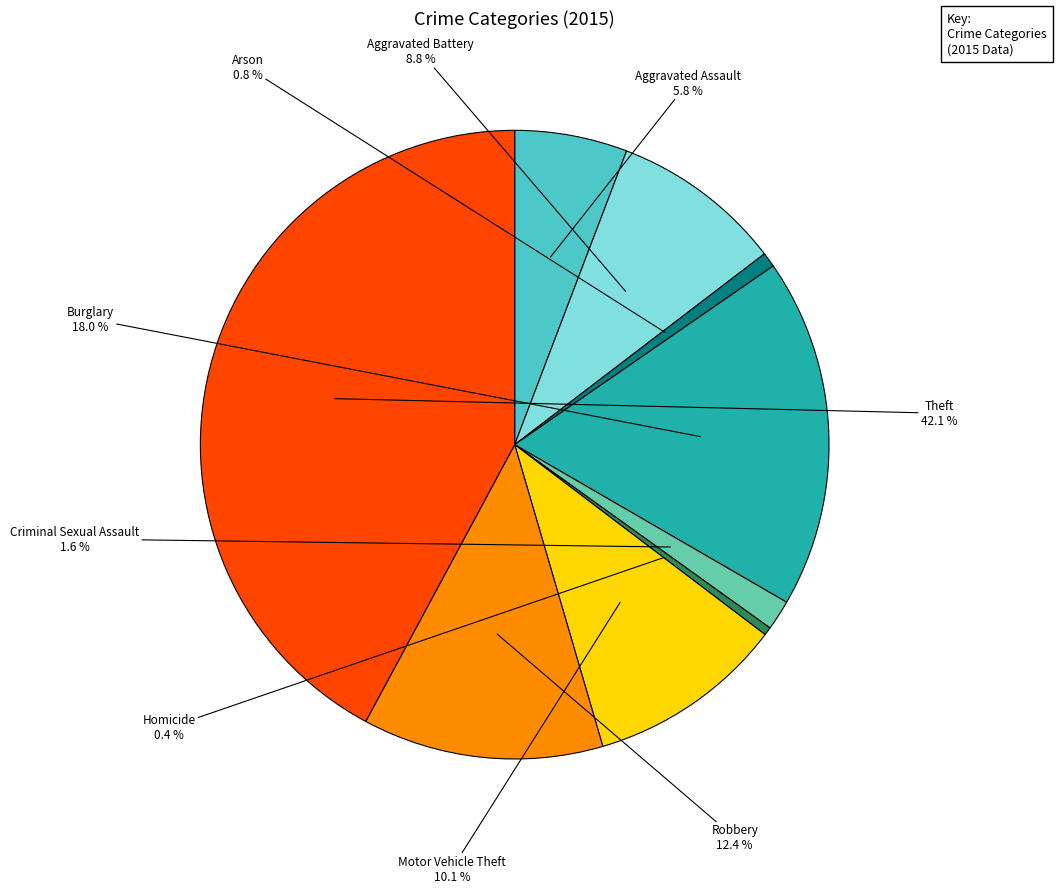

How many segments does this pie chart have?

9